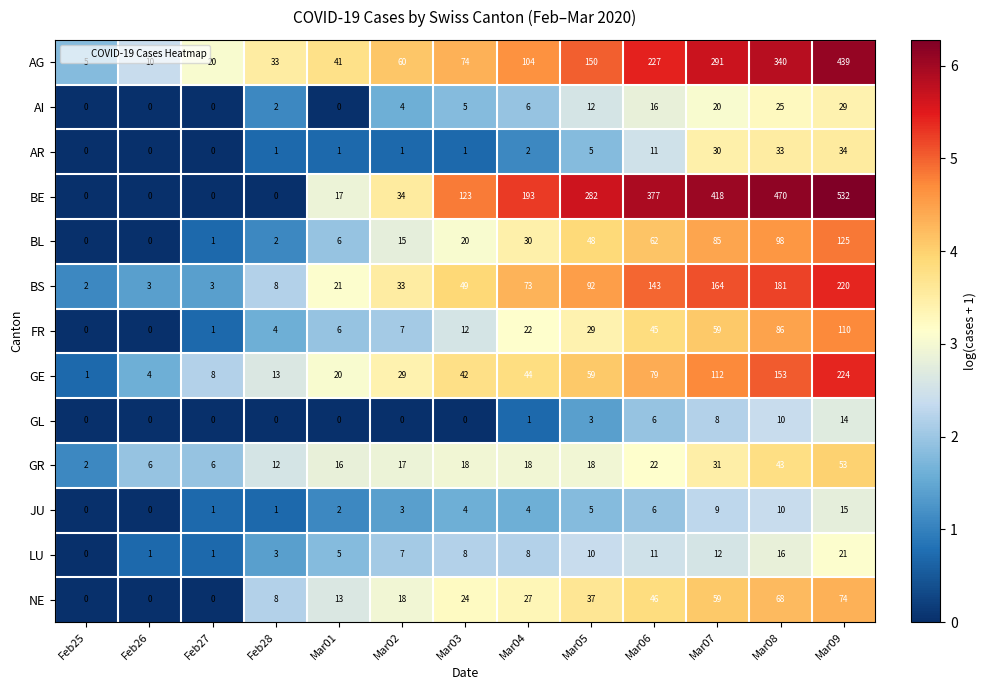

What is the total value across all series at Feb28?

87